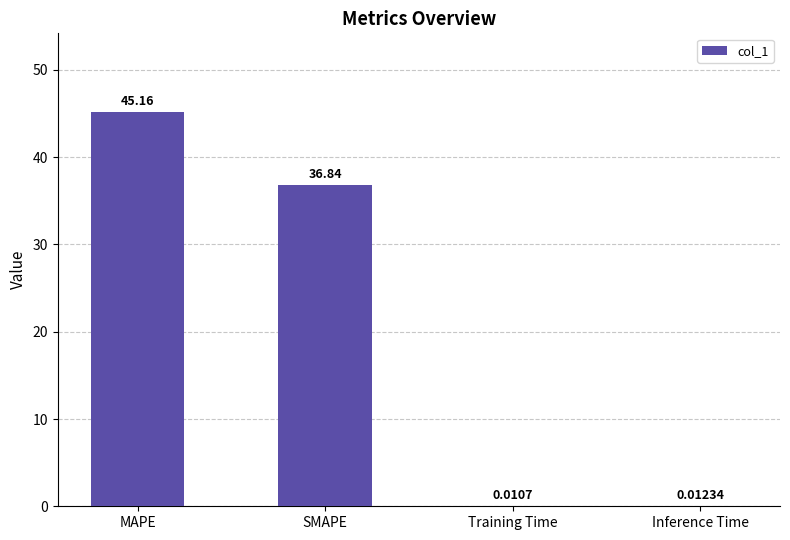

Are the bars horizontal?

No